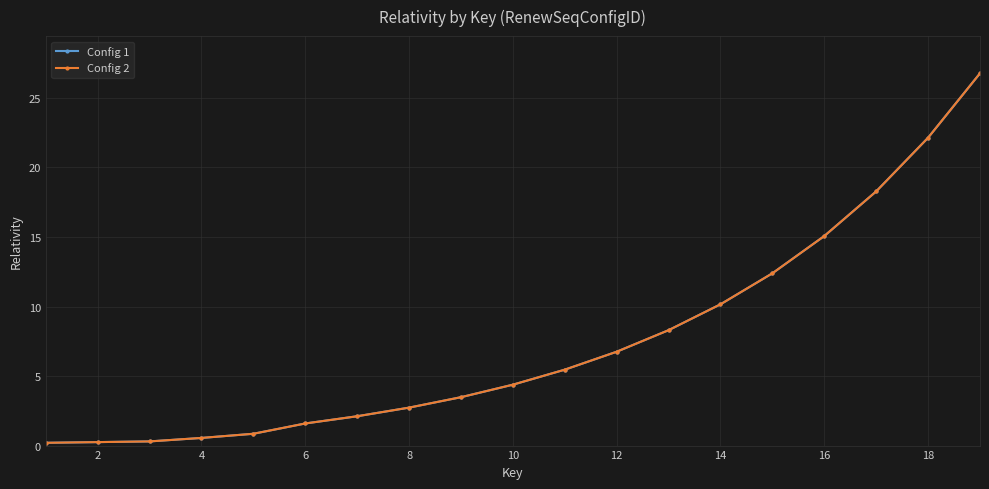

Is this an area chart (filled region under the line)?

No